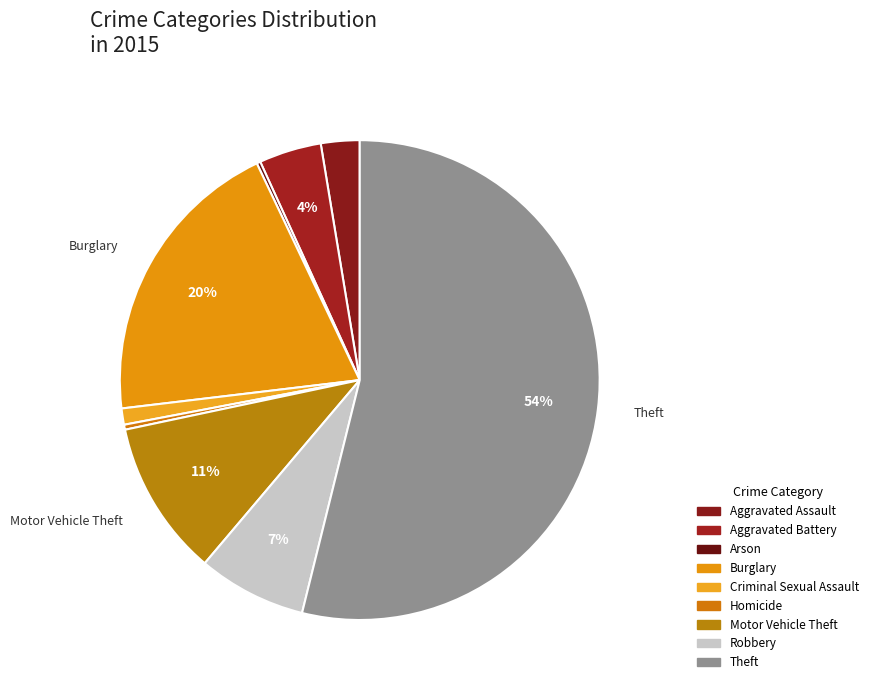

Is it true that Robbery is 7% of the pie?

True